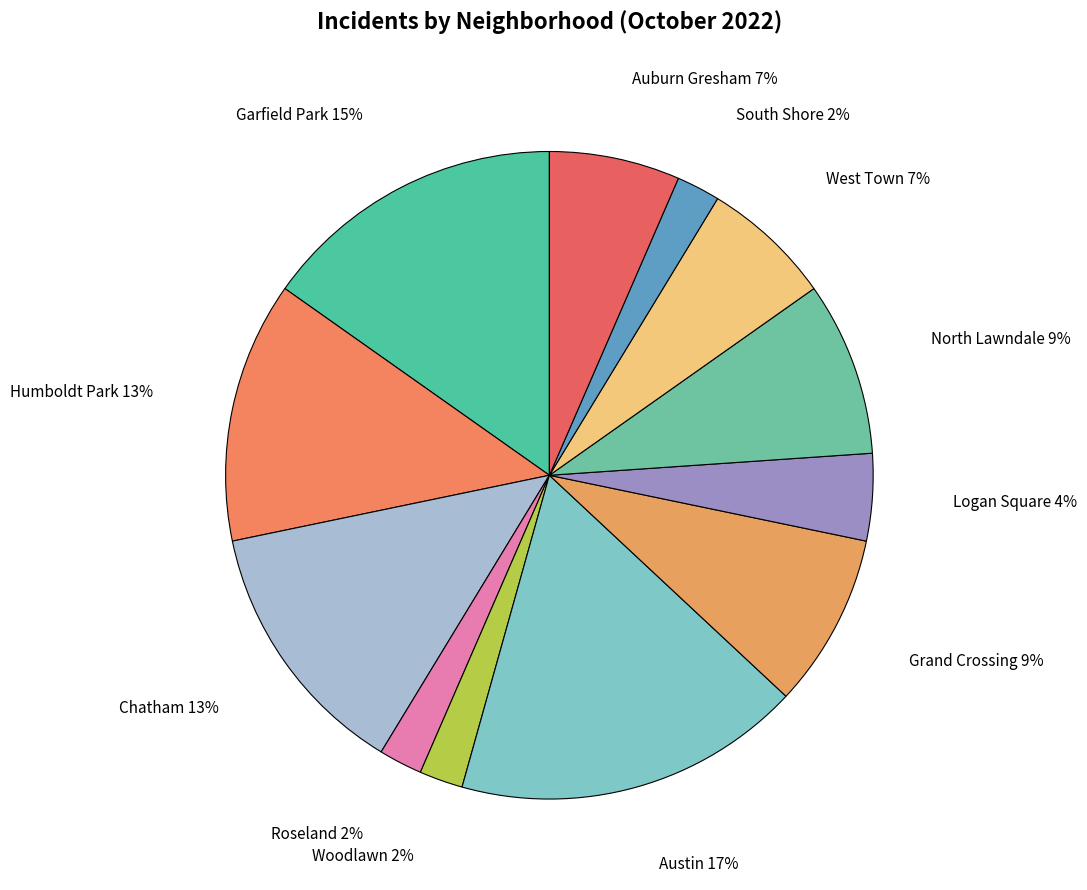

To the nearest percent, what portion does Austin represent?

17%